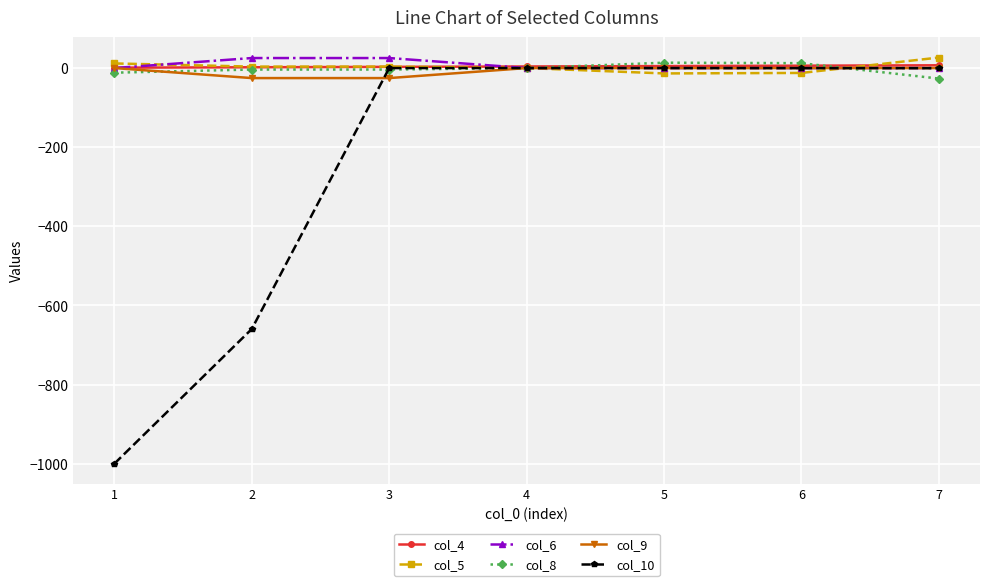

Which series has the largest range (max minus min)?

col_10